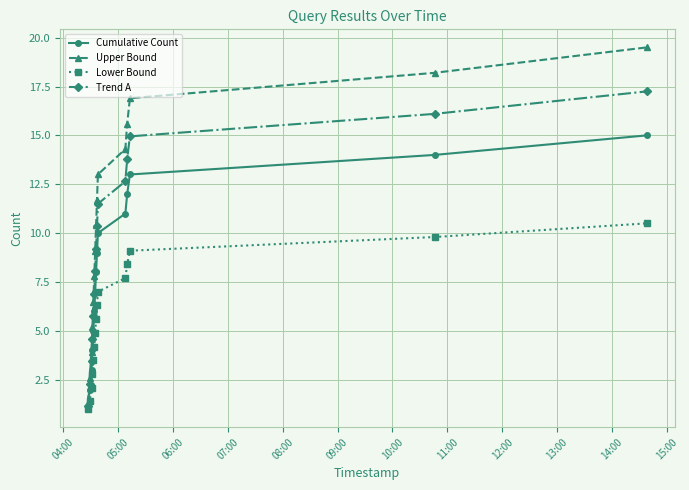

True or false: Trend A has more than 1 points higher than both neighbors.

False